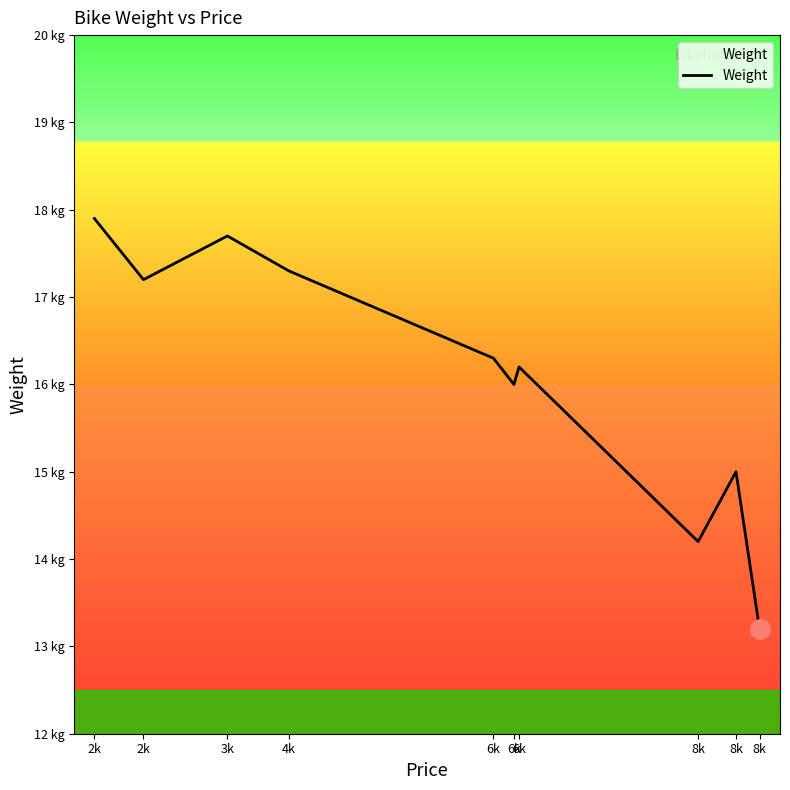

Does the chart display data point markers on the line(s)?

No